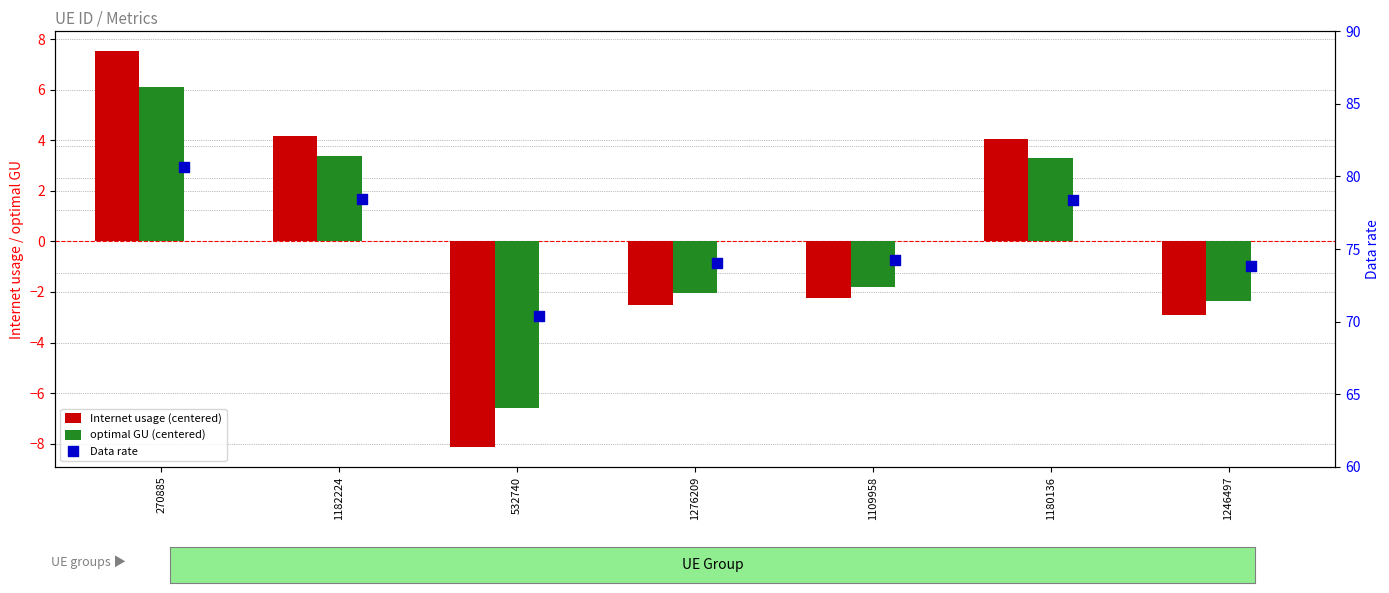

At how many categories does at least one series exceed 20?

7